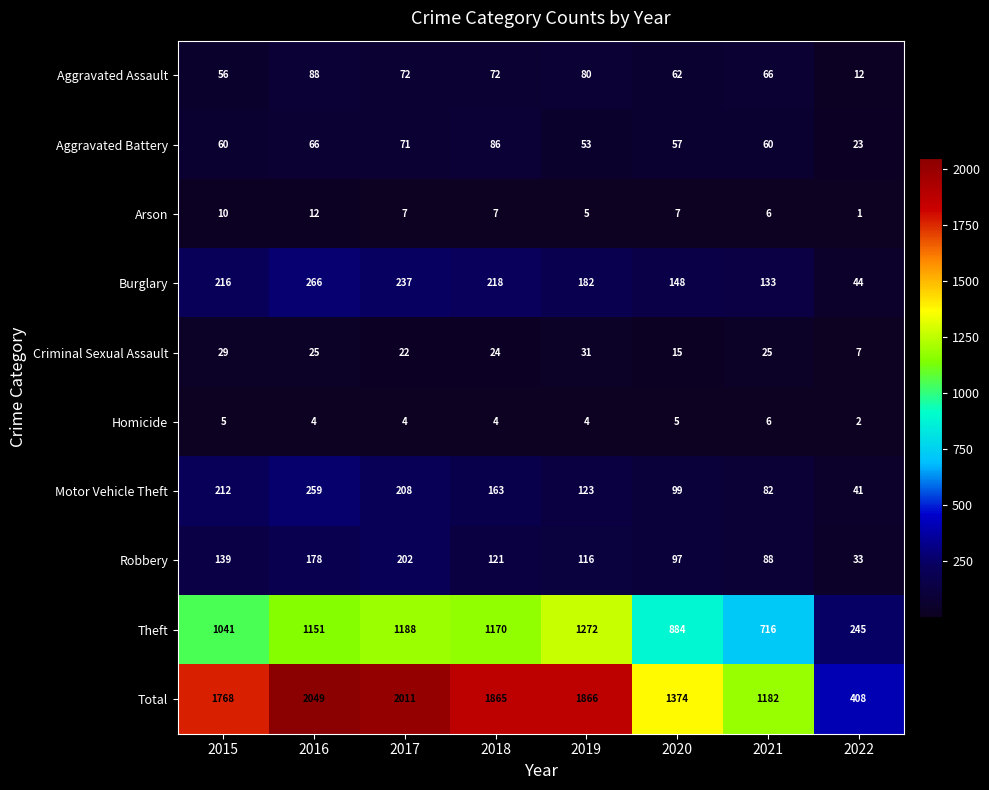

What is the maximum value shown in the chart?

2049